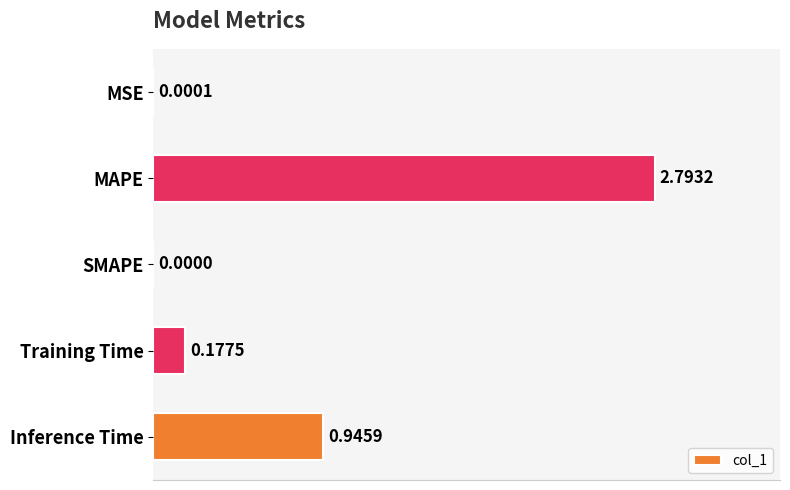

At which label is the value closest to 1?

Inference Time